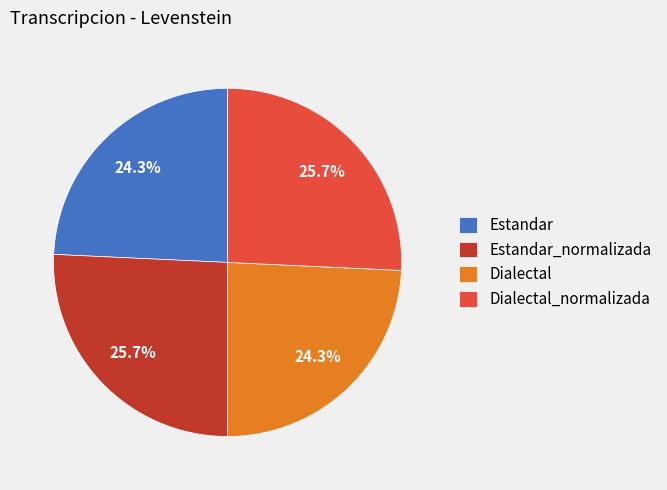

How much of the chart is everything except Estandar?

75.7%